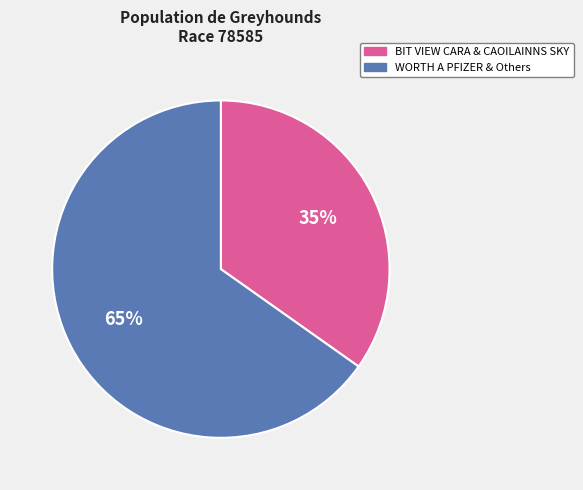

To the nearest percent, what is the average slice percentage?

50%